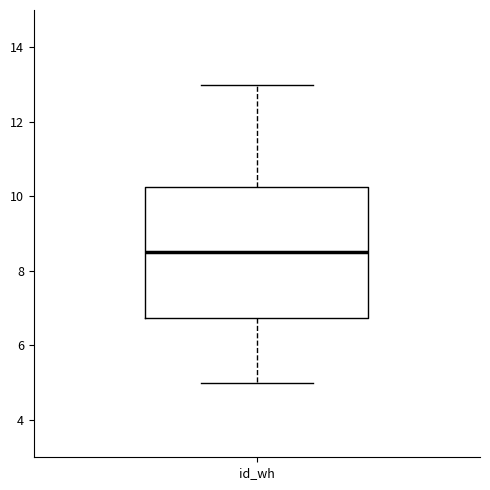

Transcribe this box plot: give where the median line is, the range the box spans, and where the two whiskers end, as read against the y-axis. The values are not printed on the chart, so give them approximately, as read against the axis.

median 8.6, box 6.8 to 10.2, whiskers 5.0 to 13.0